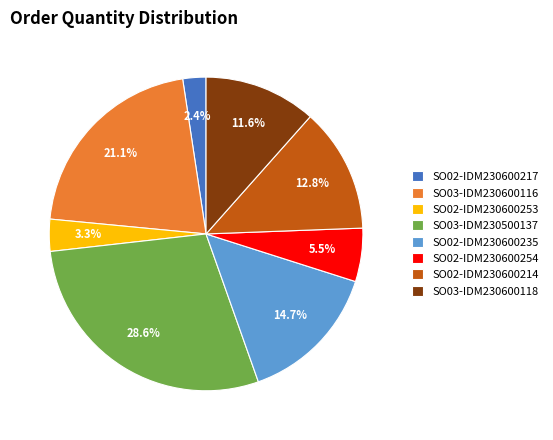

To the nearest percent, what portion does SO02-IDM230600235 represent?

15%